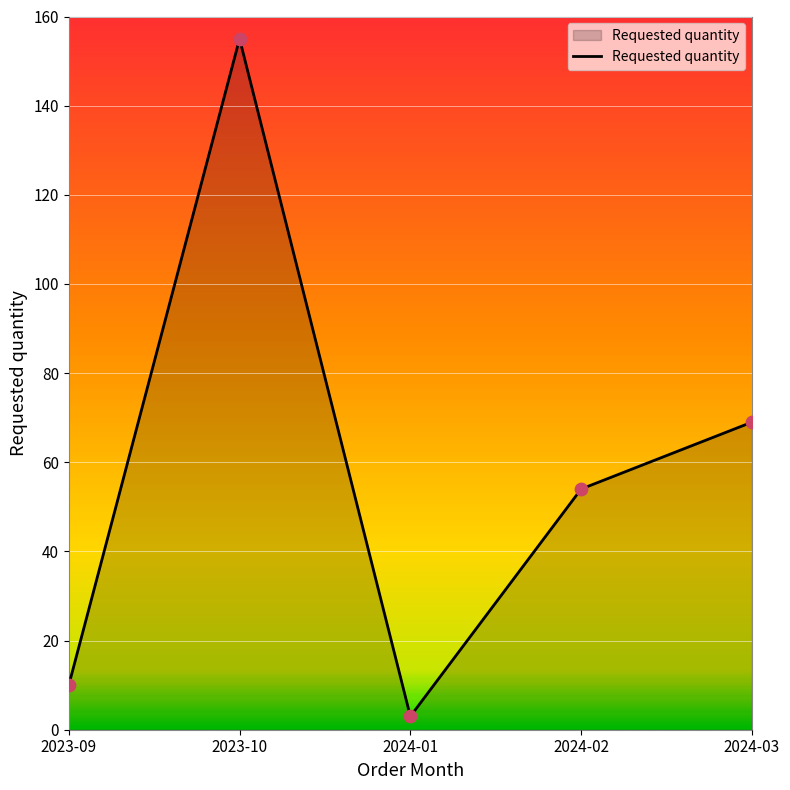

Approximately how many times larger is the value at 2024-02 compared to 2024-03?

0.8